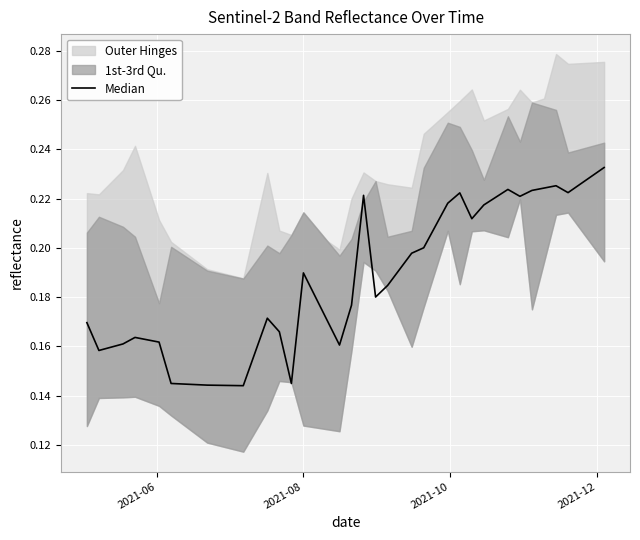

True or false: the data shows 0.3 at 34.

False